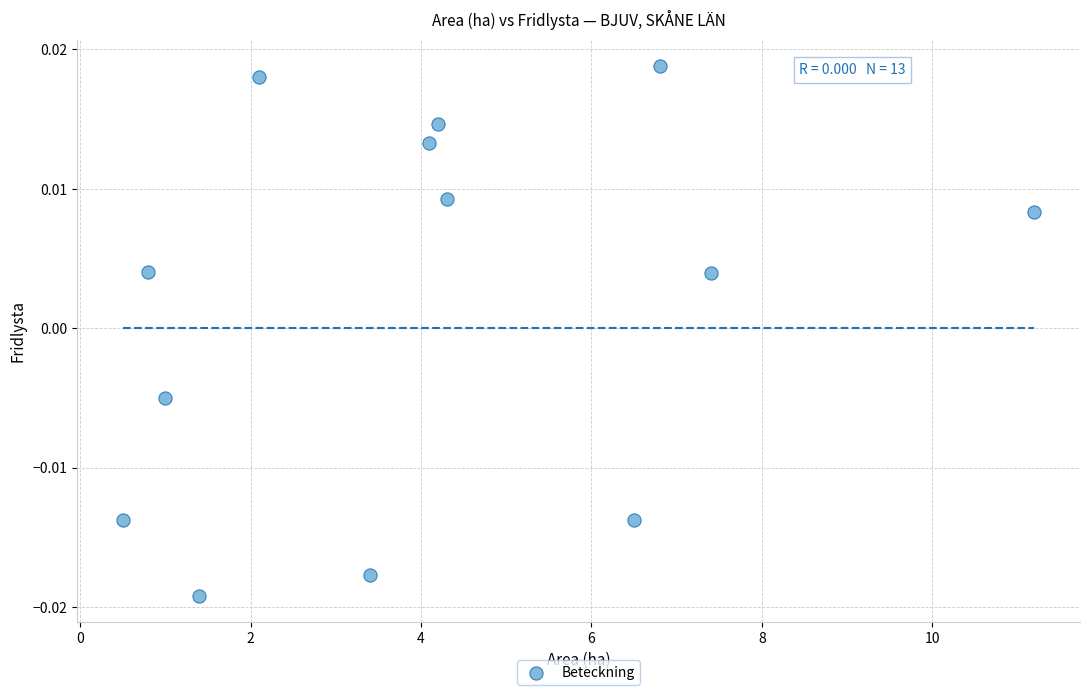

What is the range of X values (max minus min)?

10.7